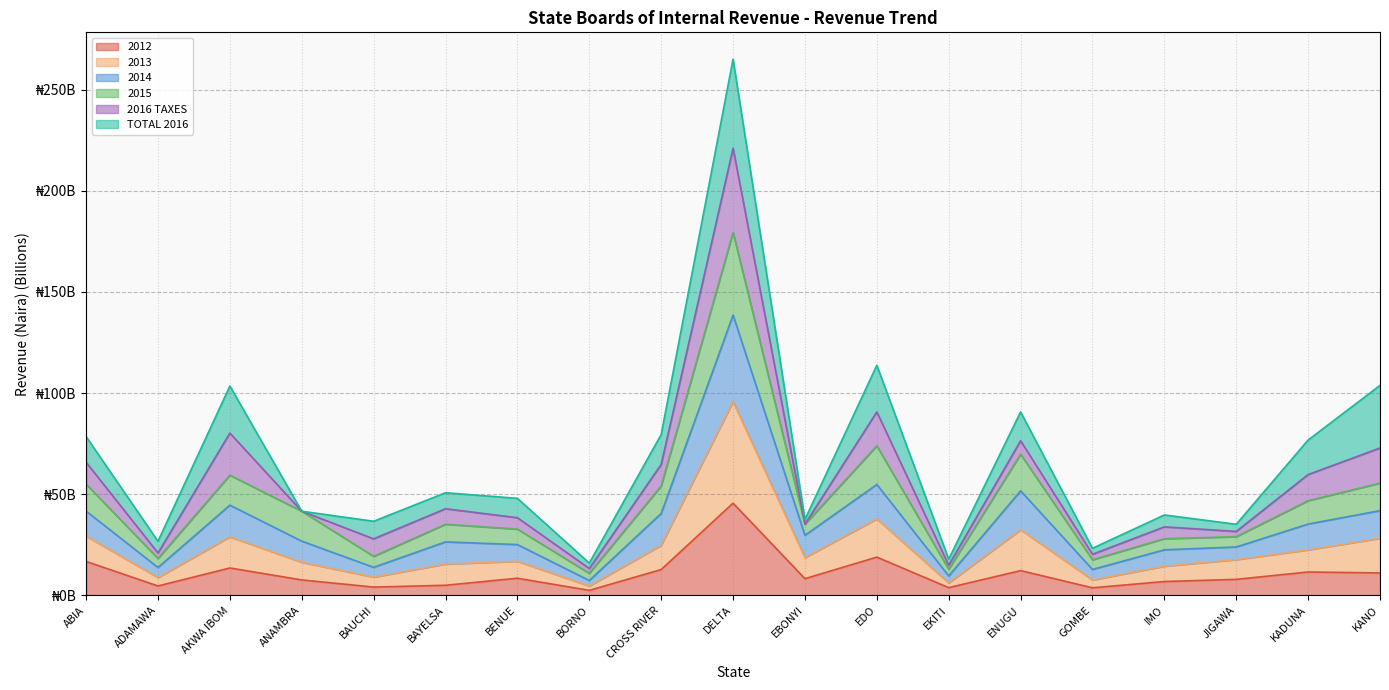

How many interior local peaks does the 2012 series have?

6